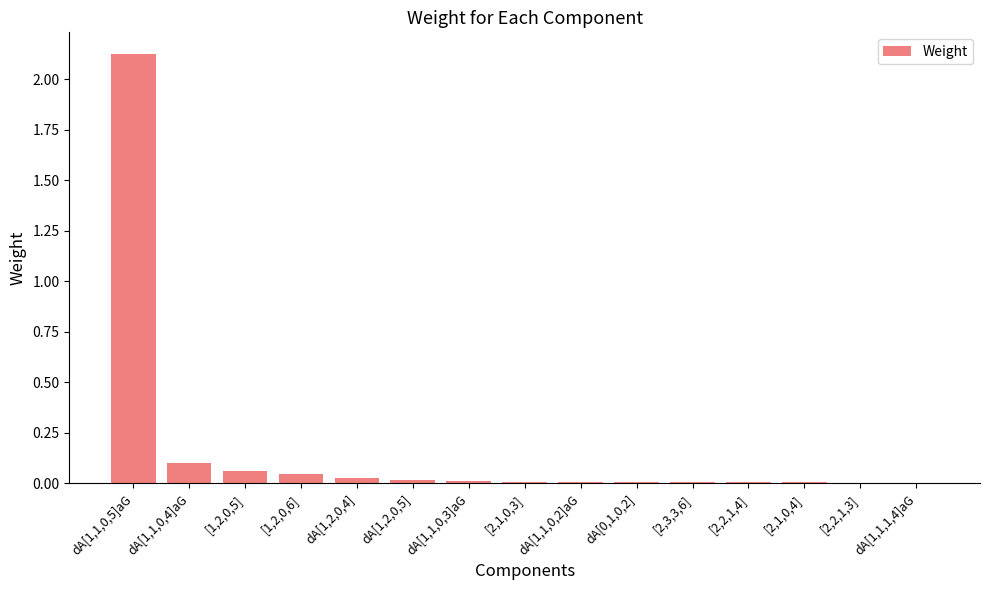

What is the sum of all values?

2.4